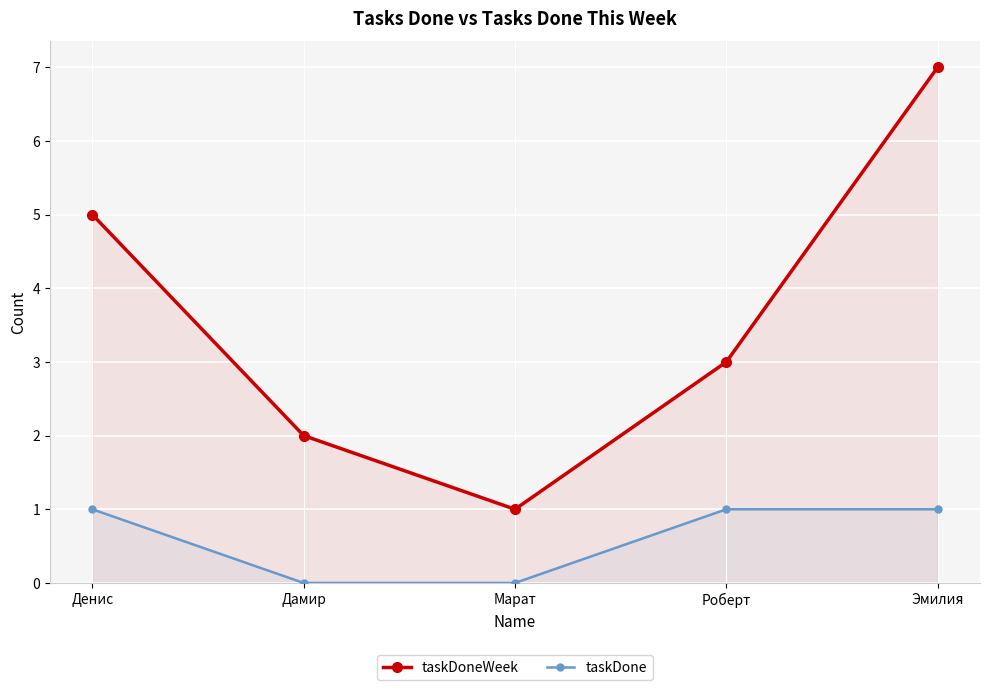

Which category has the lowest value across all series?

Дамир